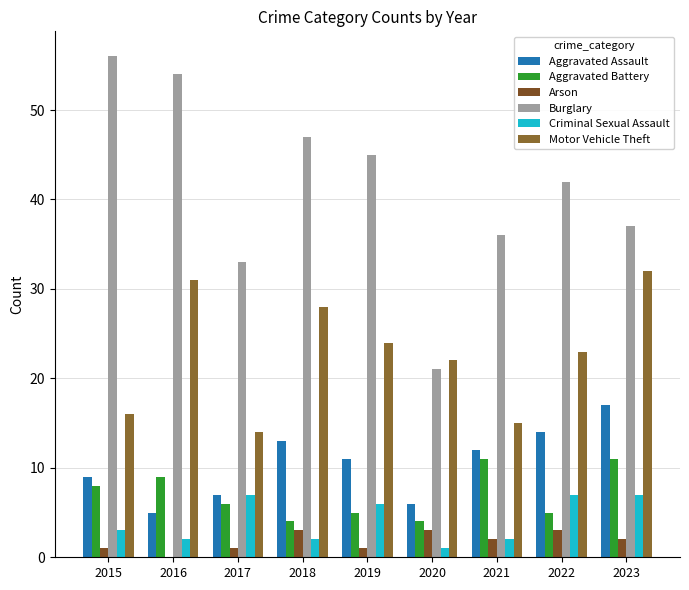

What is the difference between the second highest and minimum values in the Aggravated Assault series?

9